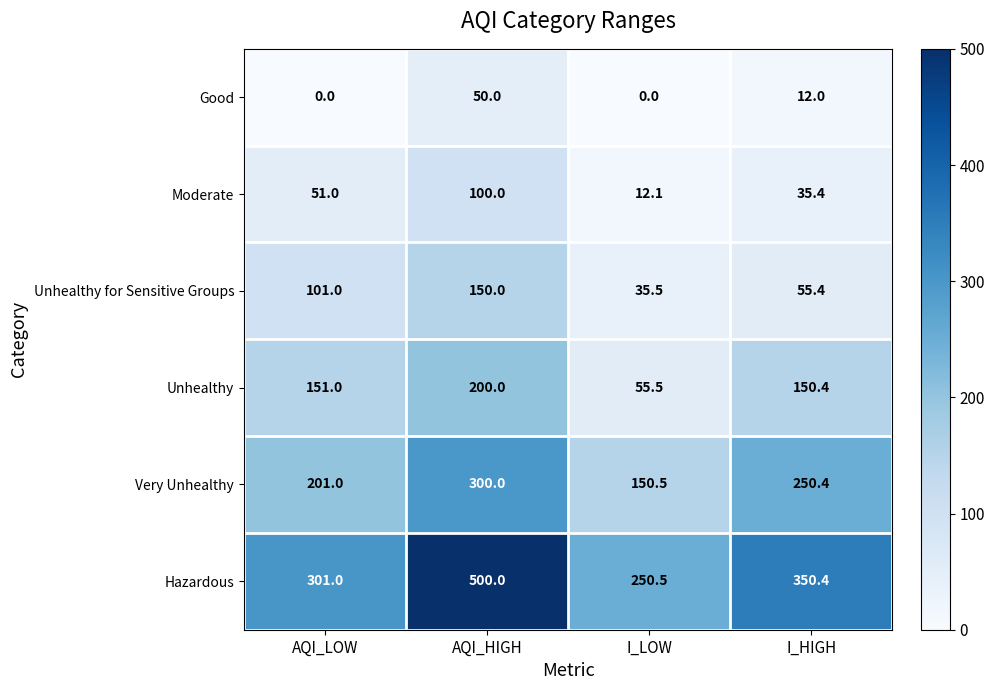

Reading left to right, what are all the values shown in this chart?

Good: 0.0	50.0	0.0	12.0
Moderate: 51.0	100.0	12.1	35.4
Unhealthy for Sensitive Groups: 101.0	150.0	35.5	55.4
Unhealthy: 151.0	200.0	55.5	150.4
Very Unhealthy: 201.0	300.0	150.5	250.4
Hazardous: 301.0	500.0	250.5	350.4